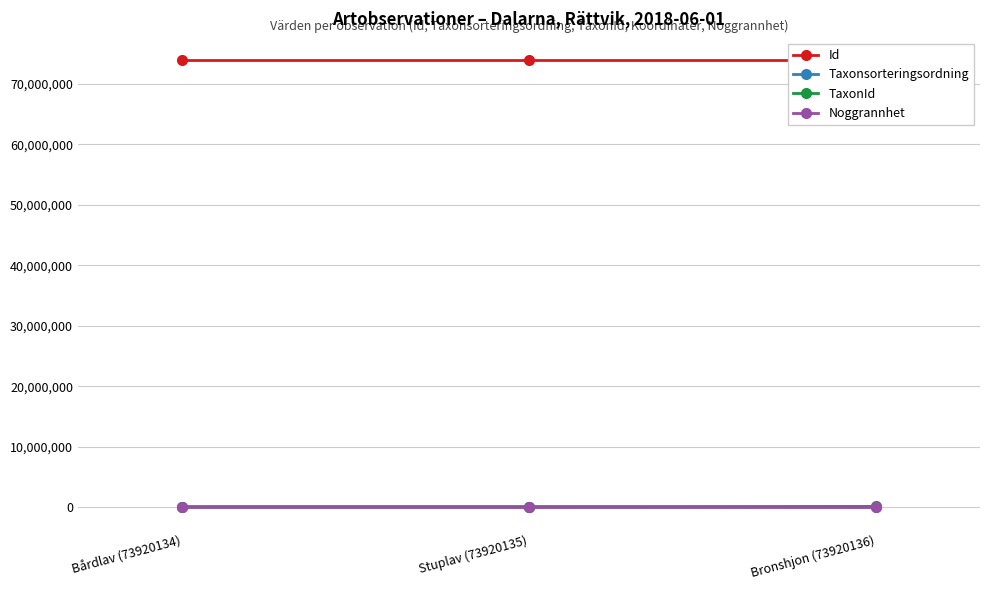

How many data points in Id are less than 73920135?

1